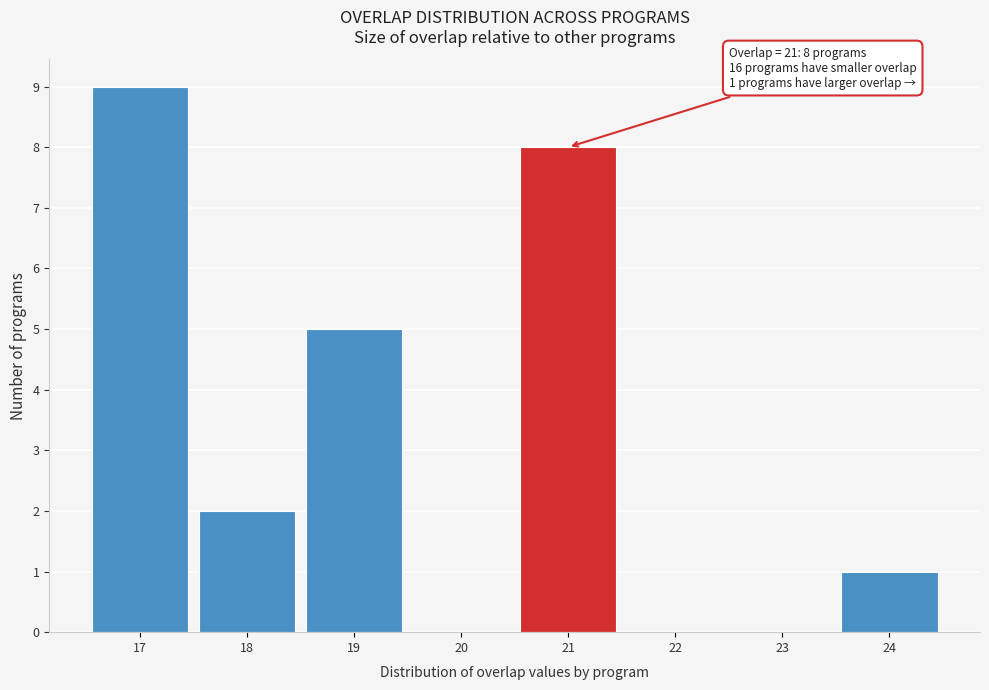

Which range on the x-axis has the tallest bar?

16.5 to 17.5